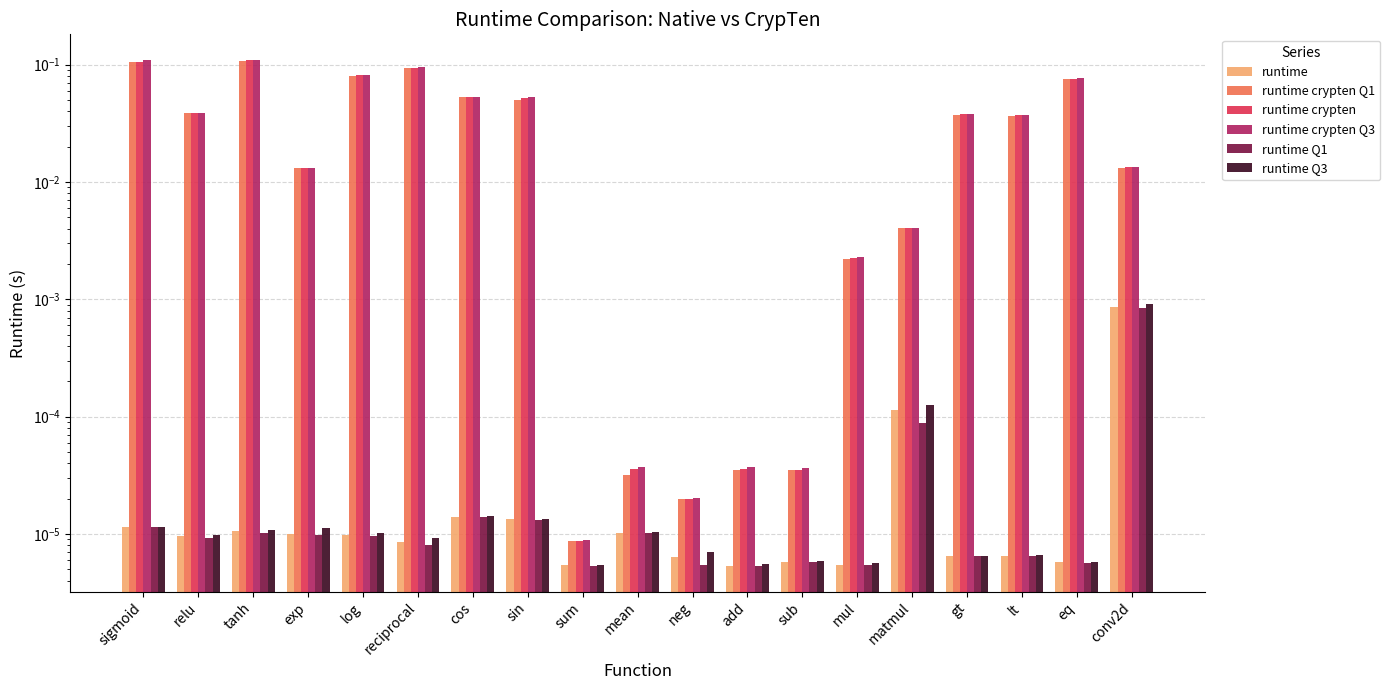

How many bars are there in total?

114